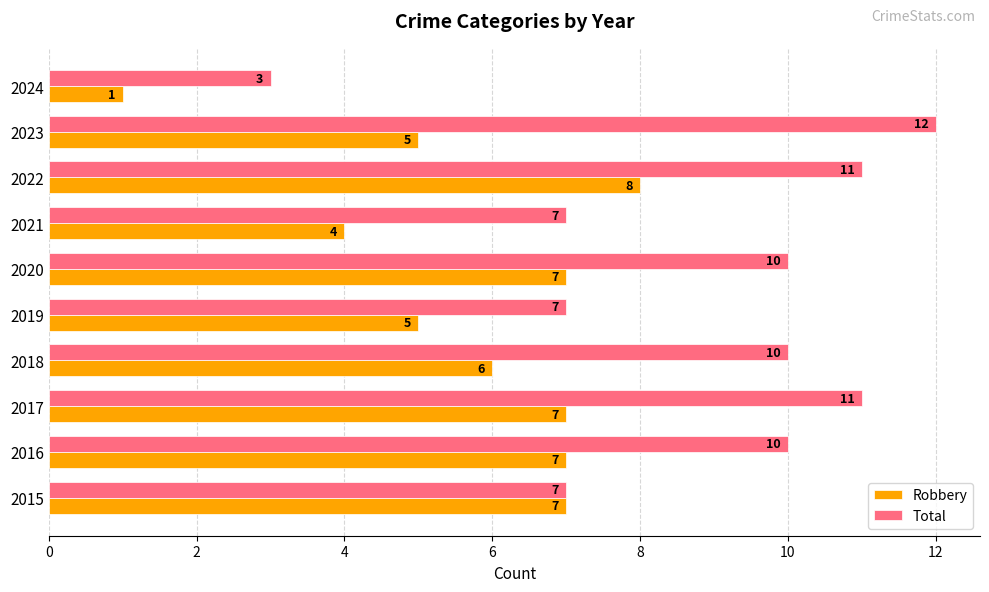

What are all the series names shown in the legend?

Robbery, Total